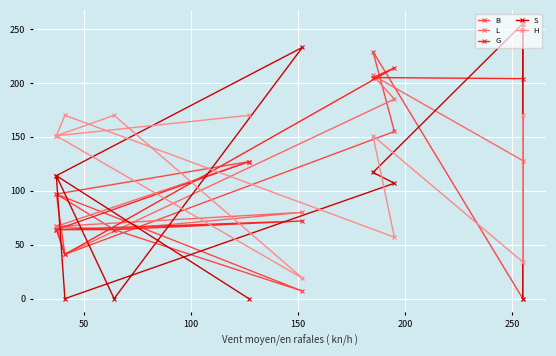

In S, how many points are higher than both neighbors (excluding endpoints)?

3